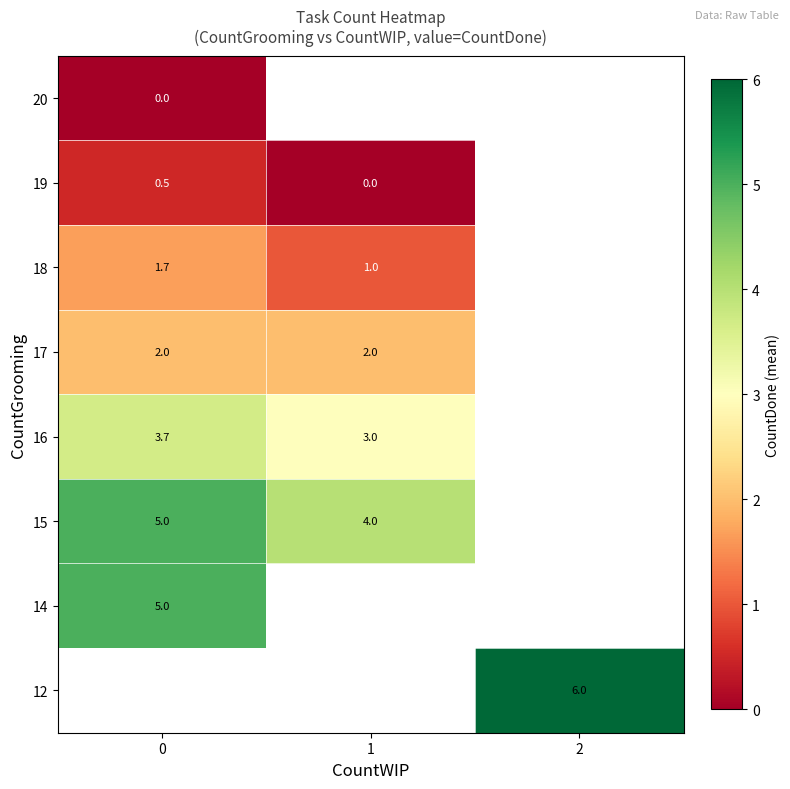

The 15 series shows 7.1 at 1. True or false?

False